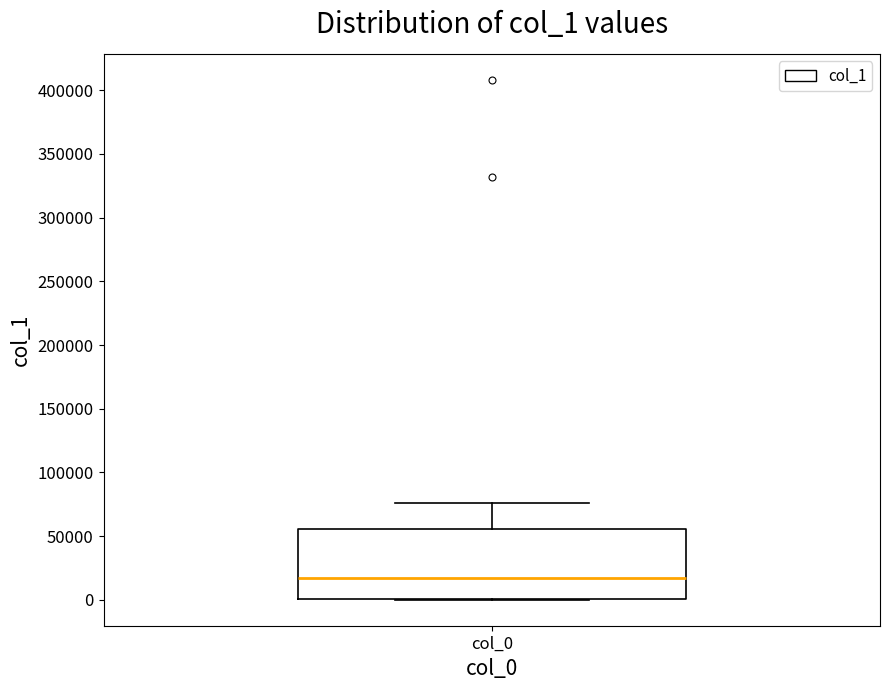

Where does the upper whisker of the box for col_0 end on the y-axis? The values are not printed on the chart, so give them approximately, as read against the axis.

75000